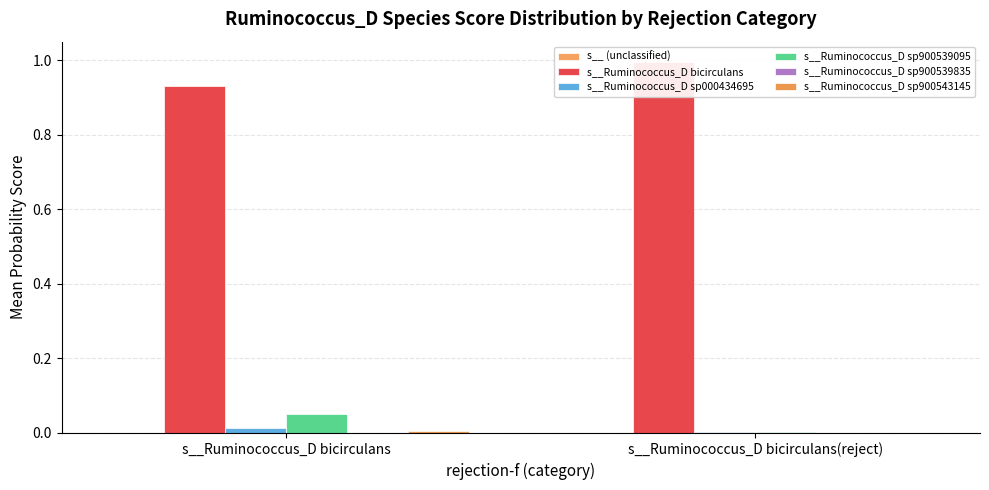

What position from the left is s__Ruminococcus_D bicirculans?

1